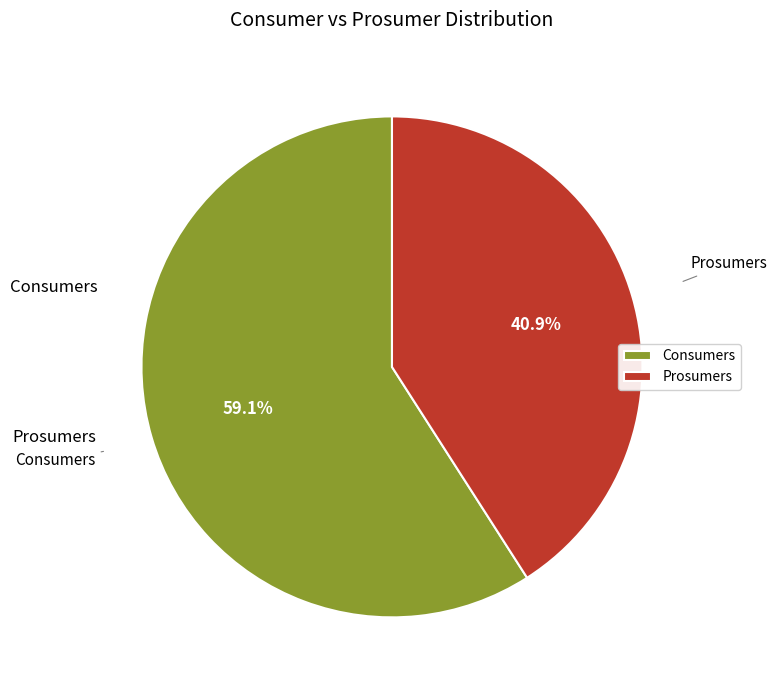

Is it true that Prosumers is 41% of the pie?

True